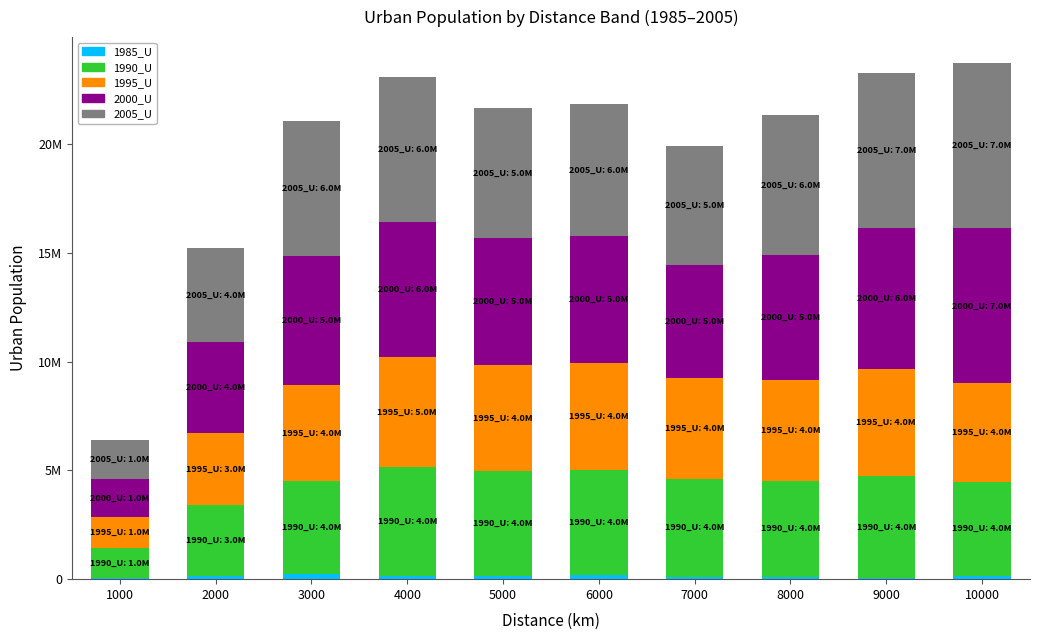

Is it true that 1995_U equals 4924039 at 6000?

True